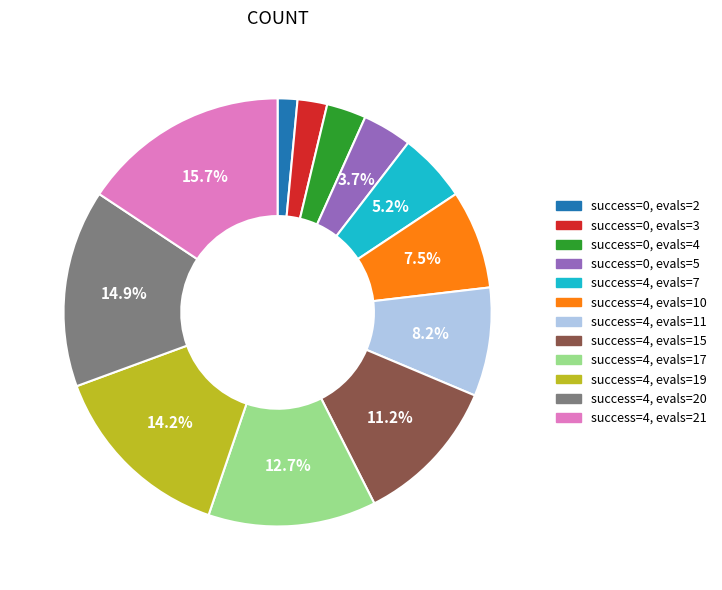

Rank the categories by value from highest to lowest.

success=4, evals=21, success=4, evals=20, success=4, evals=19, success=4, evals=17, success=4, evals=15, success=4, evals=11, success=4, evals=10, success=4, evals=7, success=0, evals=5, success=0, evals=4, success=0, evals=3, success=0, evals=2